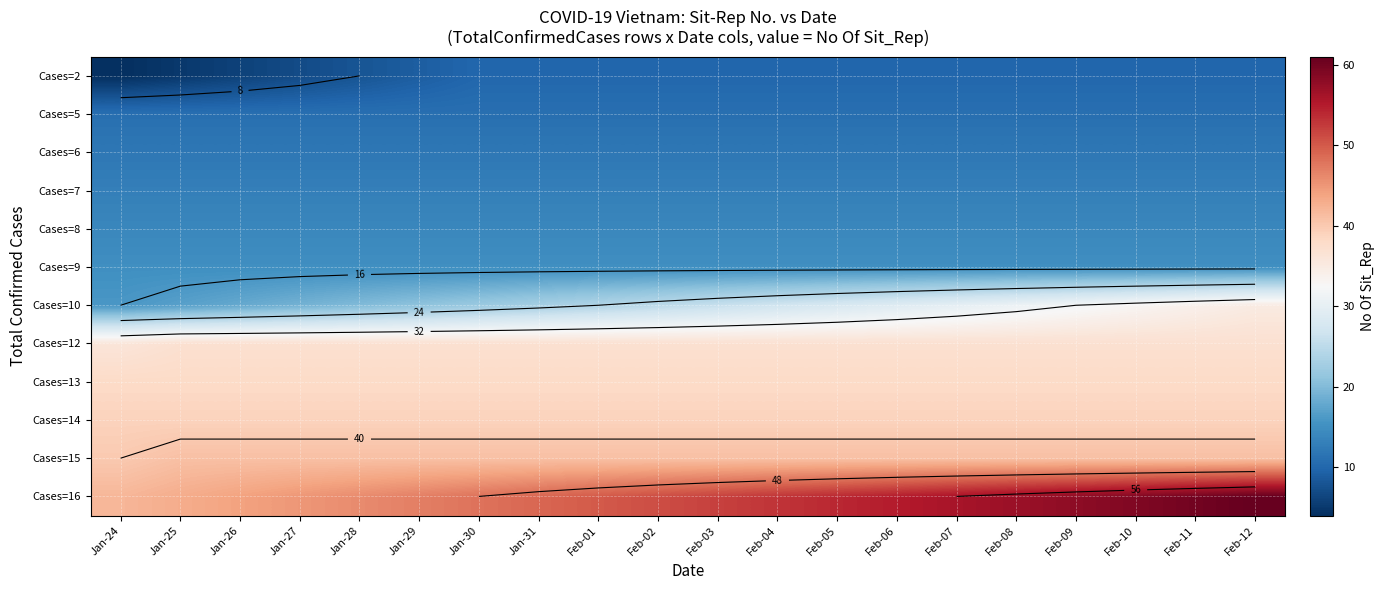

At which label is Cases=2 closest to 7?

Jan-27